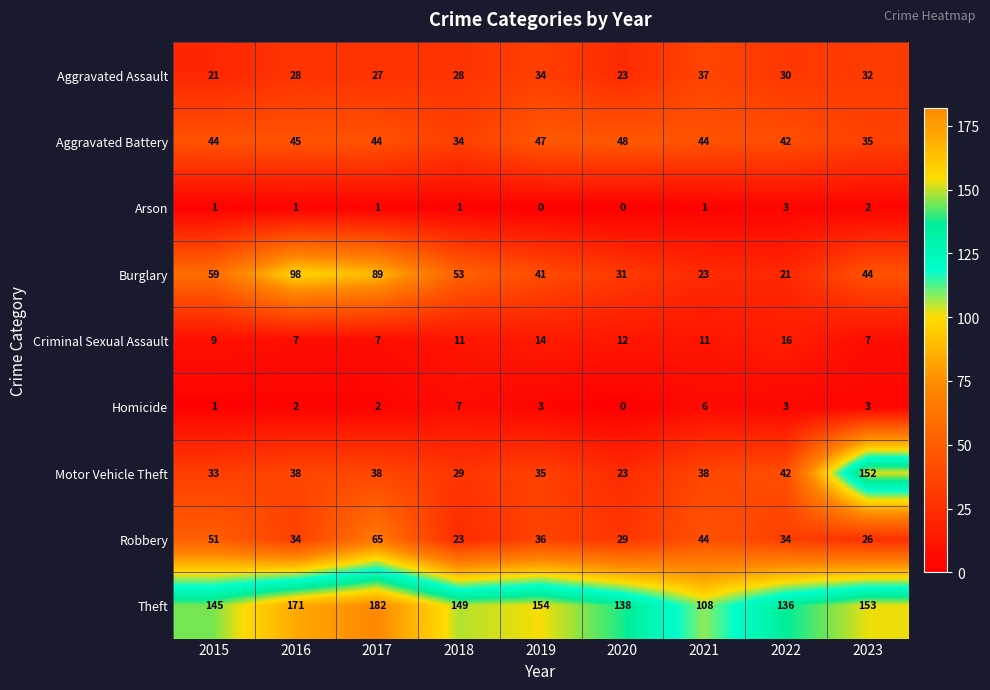

Which series has the largest range (max minus min)?

Motor Vehicle Theft